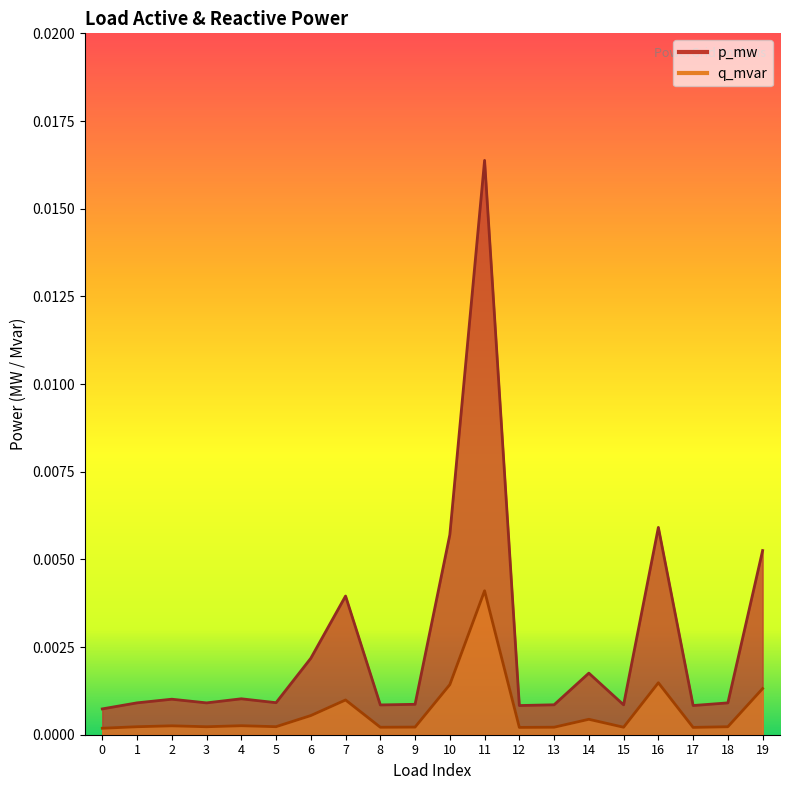

What is the sum of all p_mw values?

0.1